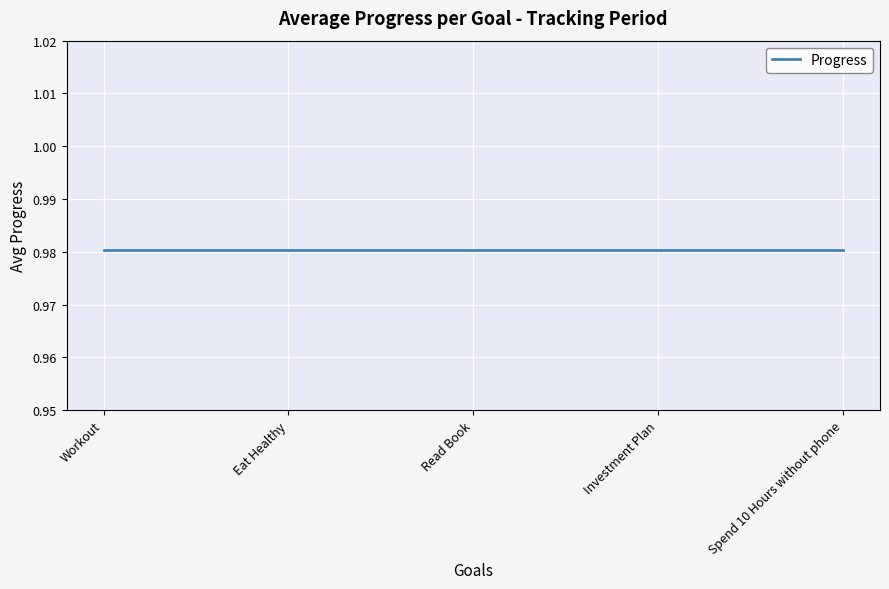

How many series are shown in this chart?

1